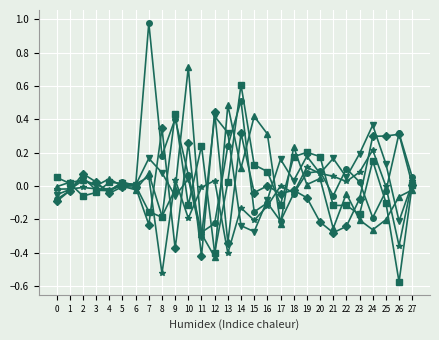

At which category is the sum across all series the highest?

14